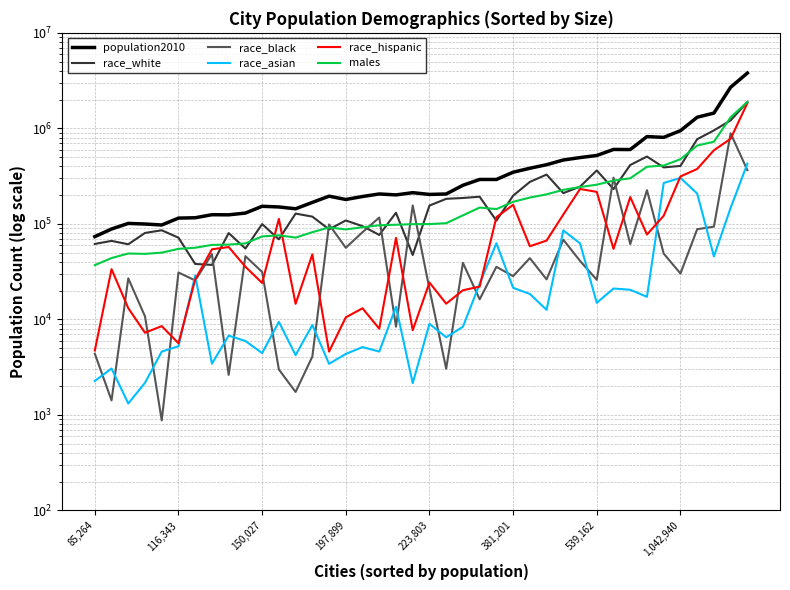

The value of population2010 at 1,042,940 is 230727. True or false?

False